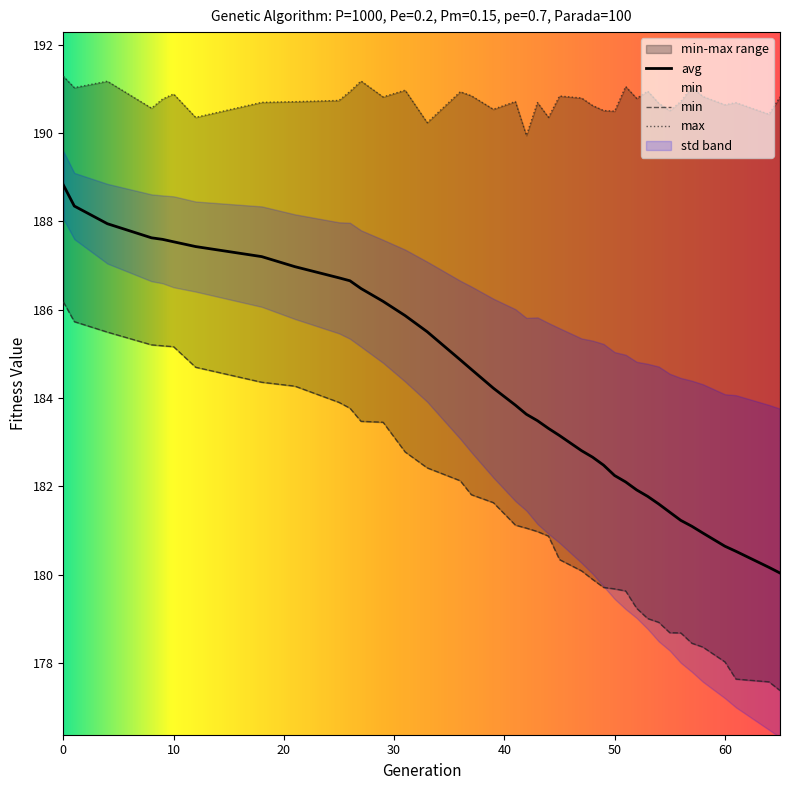

What is the maximum value for avg?

188.8